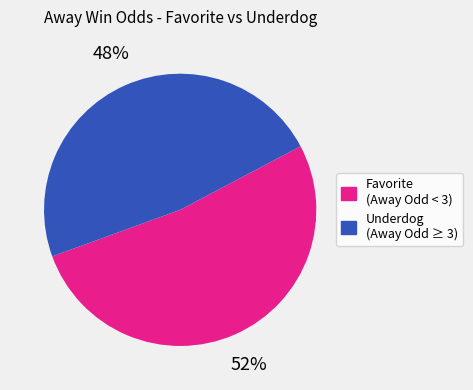

Is there a majority slice in this chart?

Yes